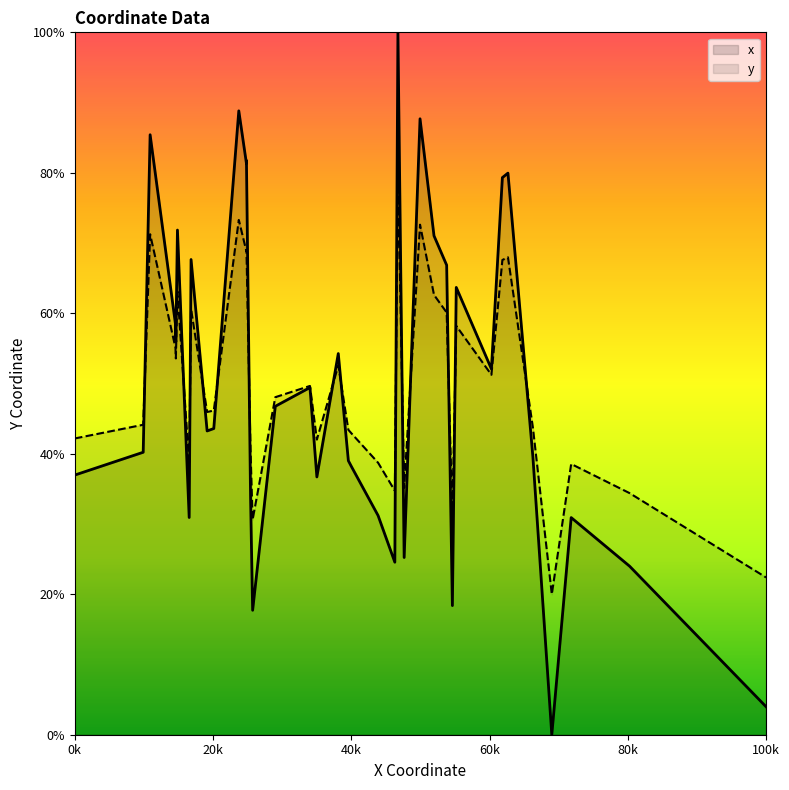

Rank the series by their maximum value, from highest to lowest.

x, y